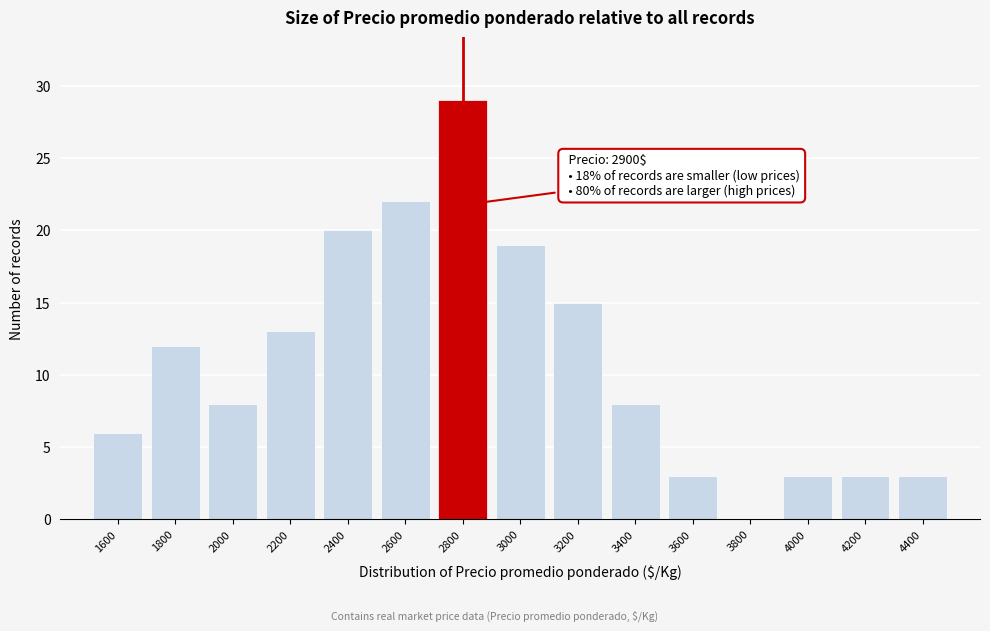

Reading left to right, transcribe all the data shown in this chart.

1600=6	1800=12	2000=8	2200=13	2400=20	2600=22	2800=29	3000=19	3200=15	3400=8	3600=3	3800=0	4000=3	4200=3	4400=3